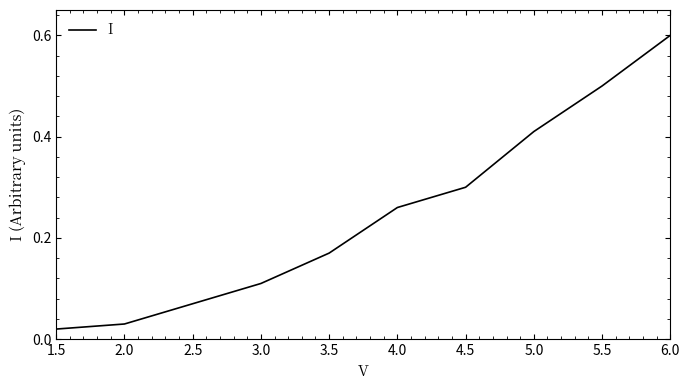

The value at 2.0 is 0.1. True or false?

False